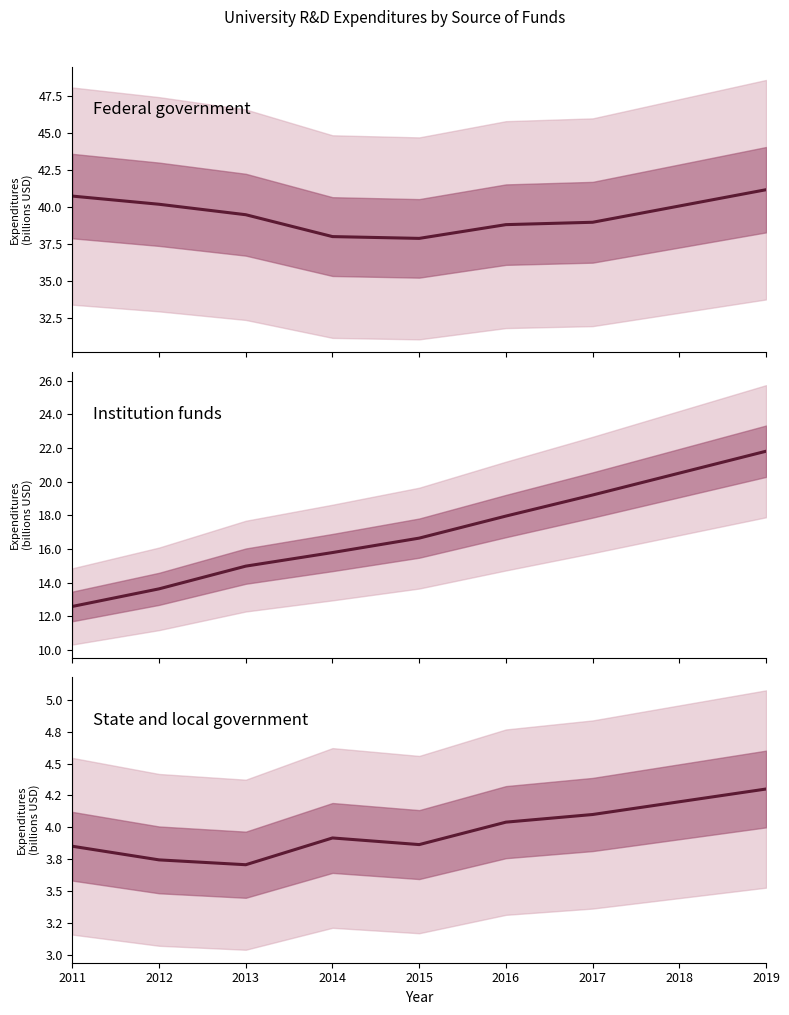

Reading right to left, list all the values displayed in this chart.

Federal government: 41.2	40.1	39.0	38.8	37.9	38.0	39.5	40.2	40.8
Institution funds: 21.8	20.5	19.2	17.9	16.6	15.8	15.0	13.6	12.6
State and local government: 4.3	4.2	4.1	4.0	3.9	3.9	3.7	3.7	3.9